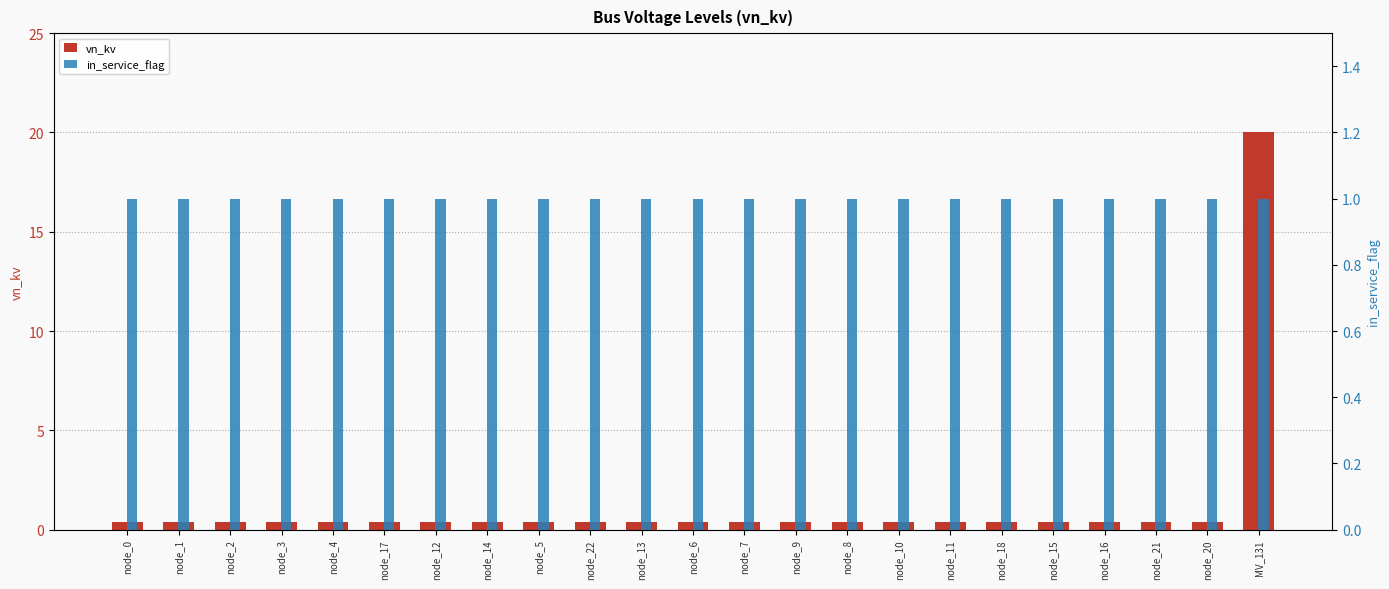

True or false: vn_kv has a value of 0.4 at node_4.

True